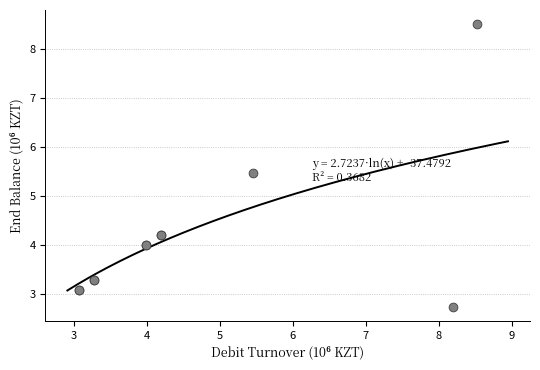

What Y value in the scatter plot is closest to 5?

5.5